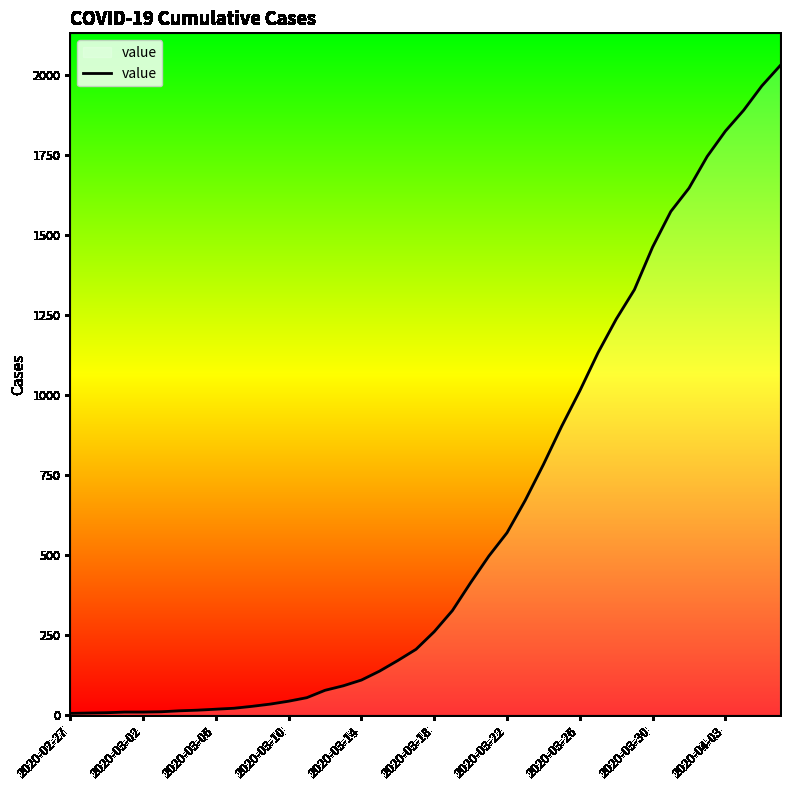

What is the maximum value shown in the chart?

2028